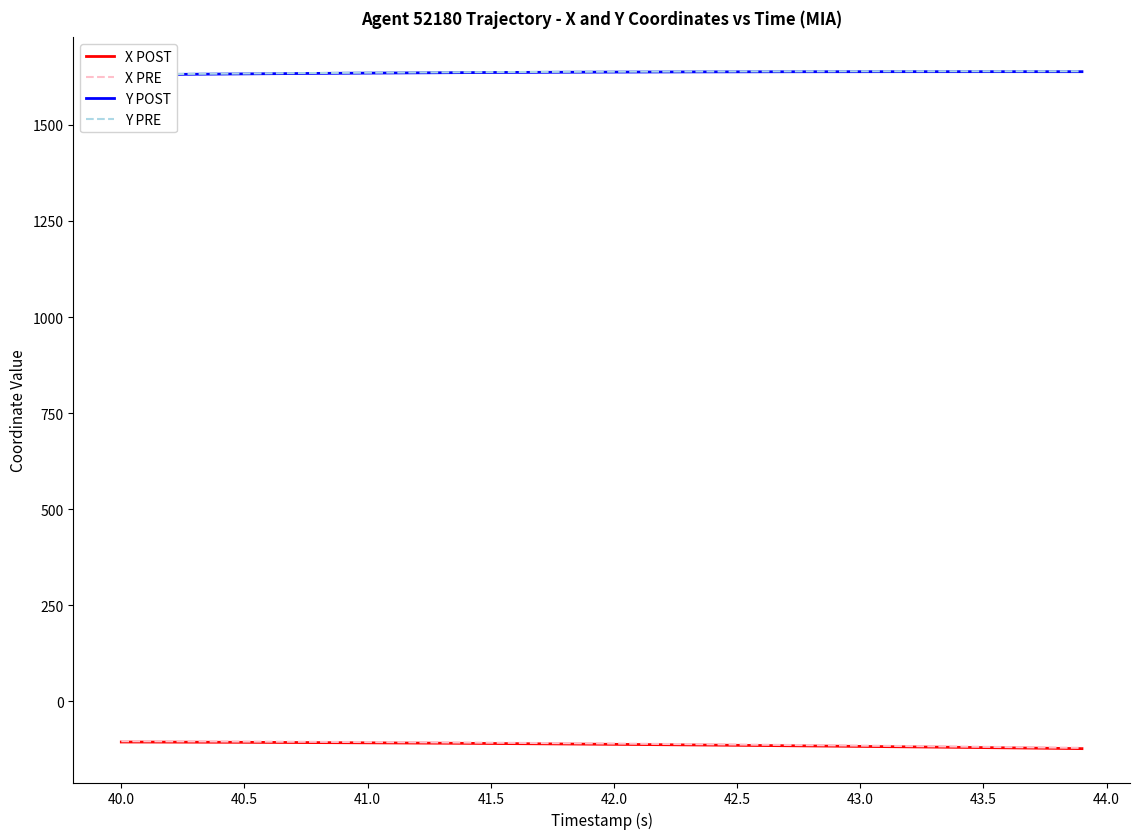

What are all the series names shown in the legend?

X POST, X PRE, Y POST, Y PRE